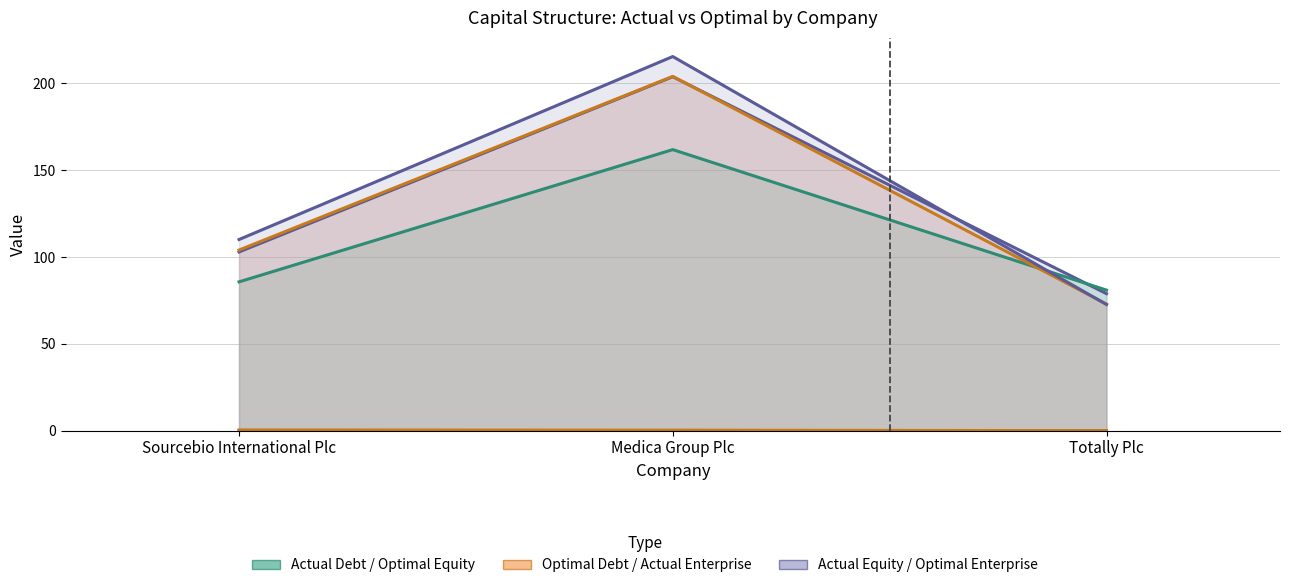

What is the sum of all actual_enterprise_value values?

380.9